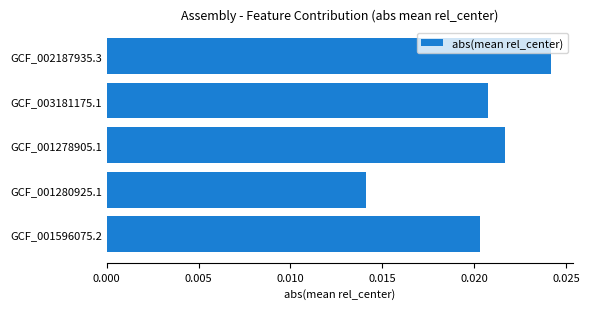

Which category has the lowest value across all series?

GCF_001280925.1